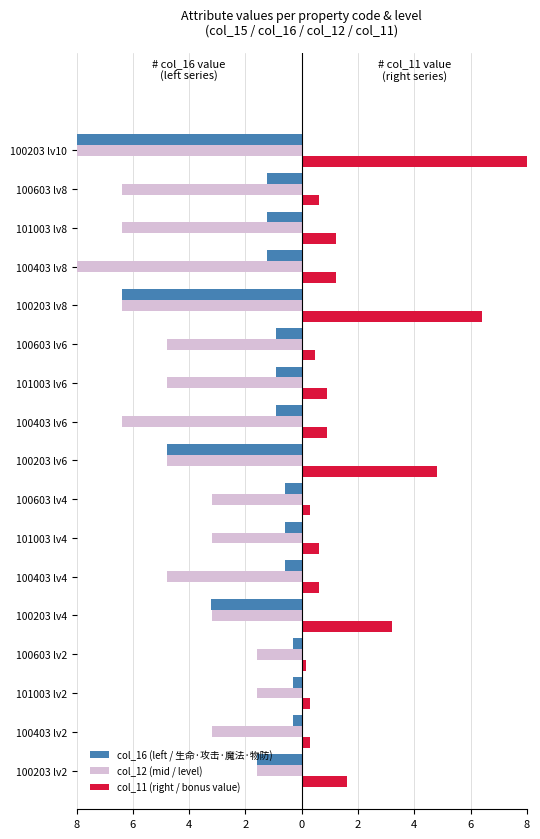

What is the value of the col_11 (right / bonus value) bar at the 5th from the left?

3.2